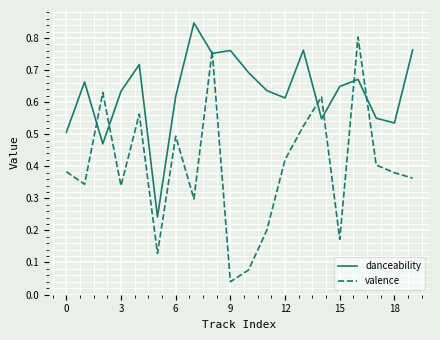

Which series has the widest spread of values?

valence